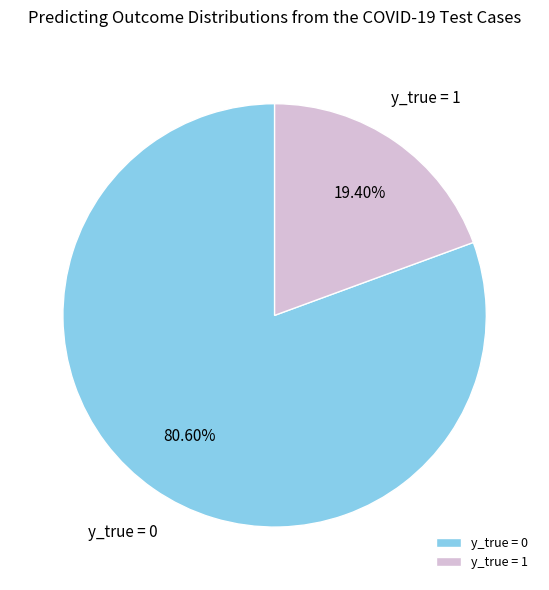

Rank the categories by value from highest to lowest.

y_true = 0, y_true = 1